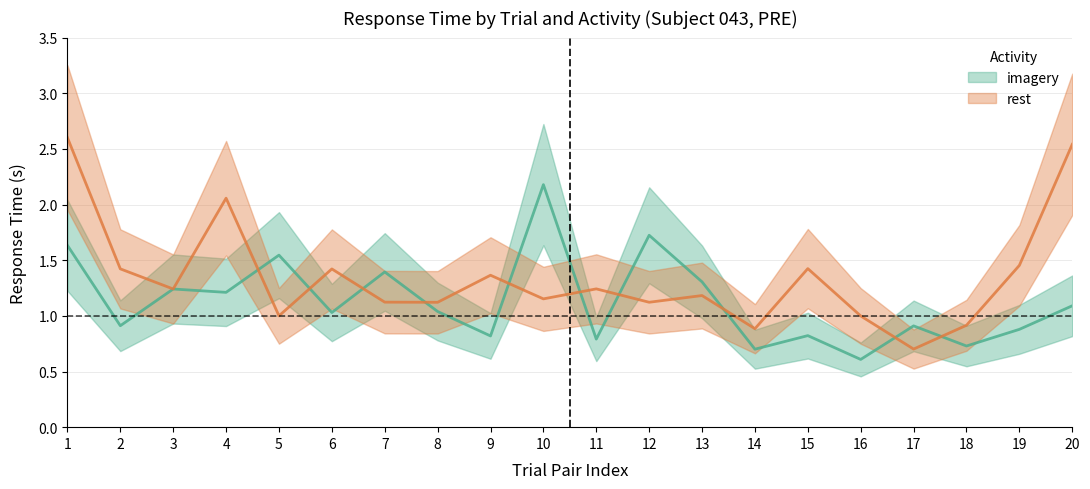

Which series has the largest range (max minus min)?

rest